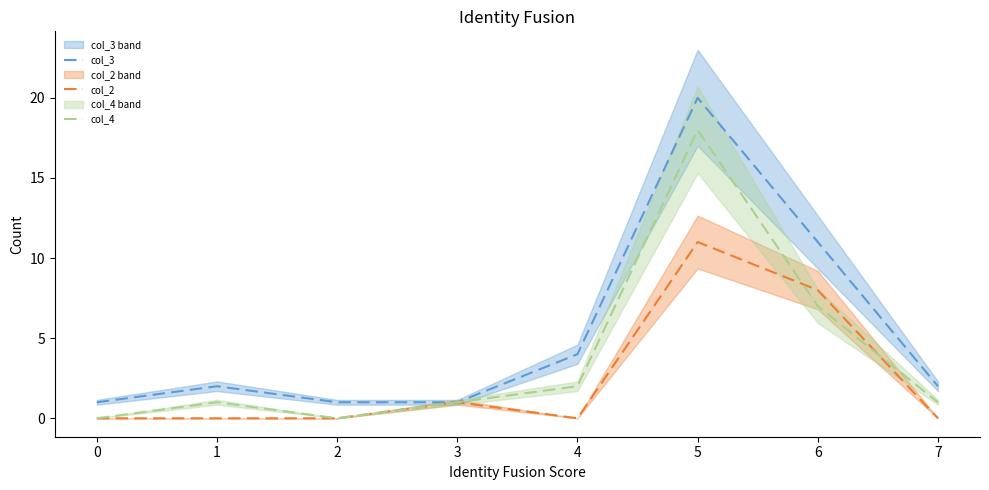

How many values in the col_4 series exceed 1?

3